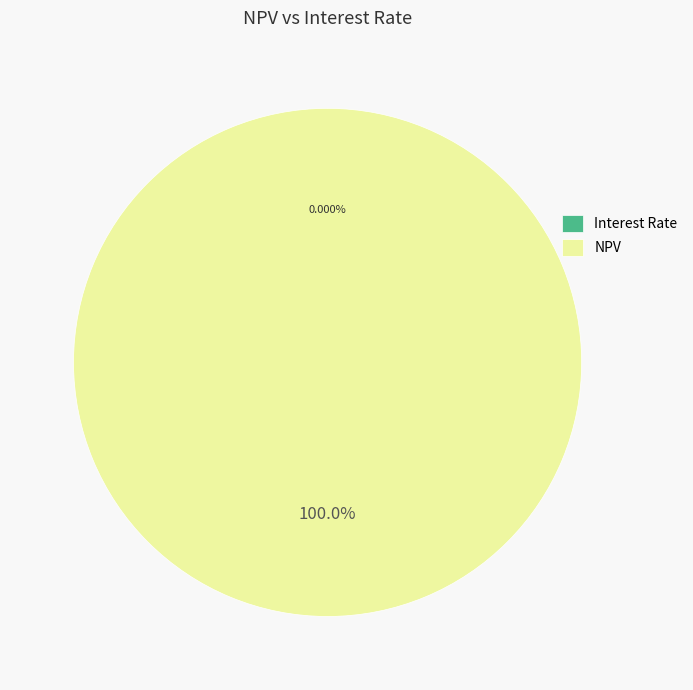

Is there a majority slice in this chart?

Yes